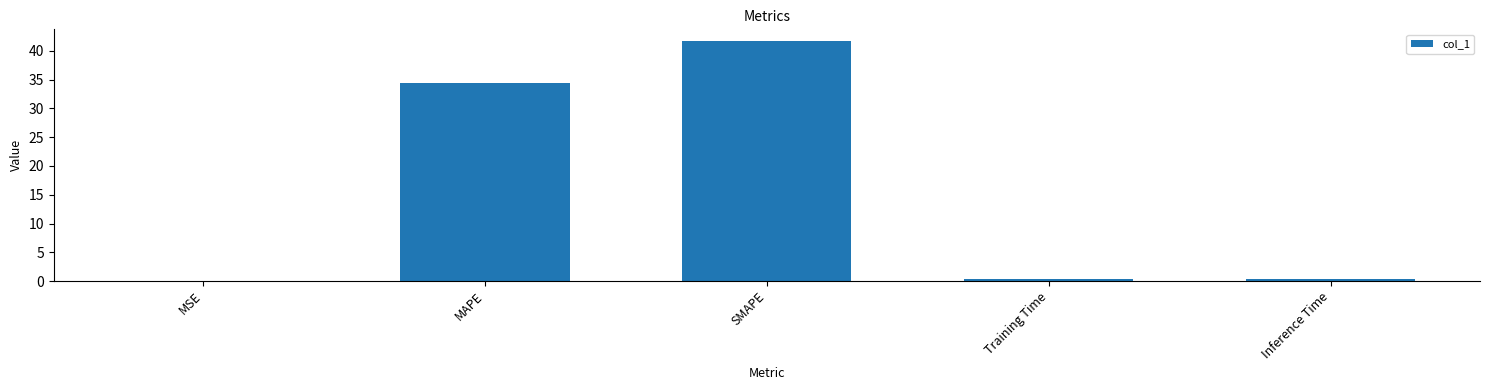

What is the difference between the values at Training Time and MSE?

0.4